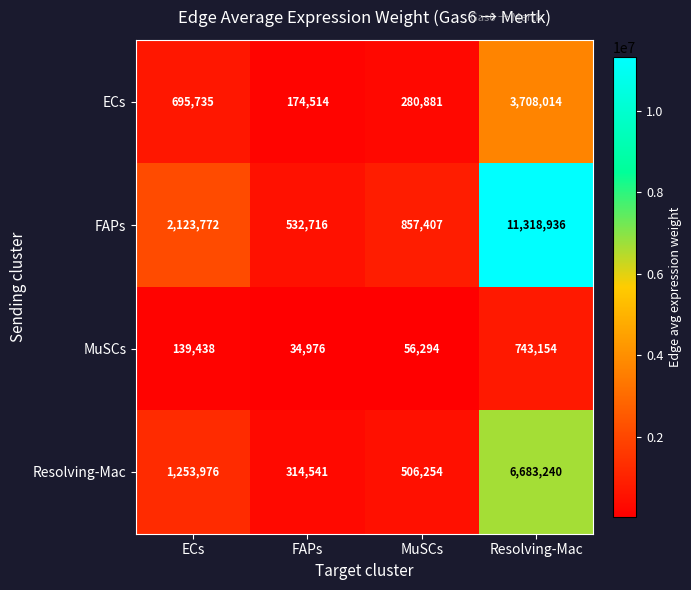

At which category is the sum across all series the highest?

Resolving-Mac